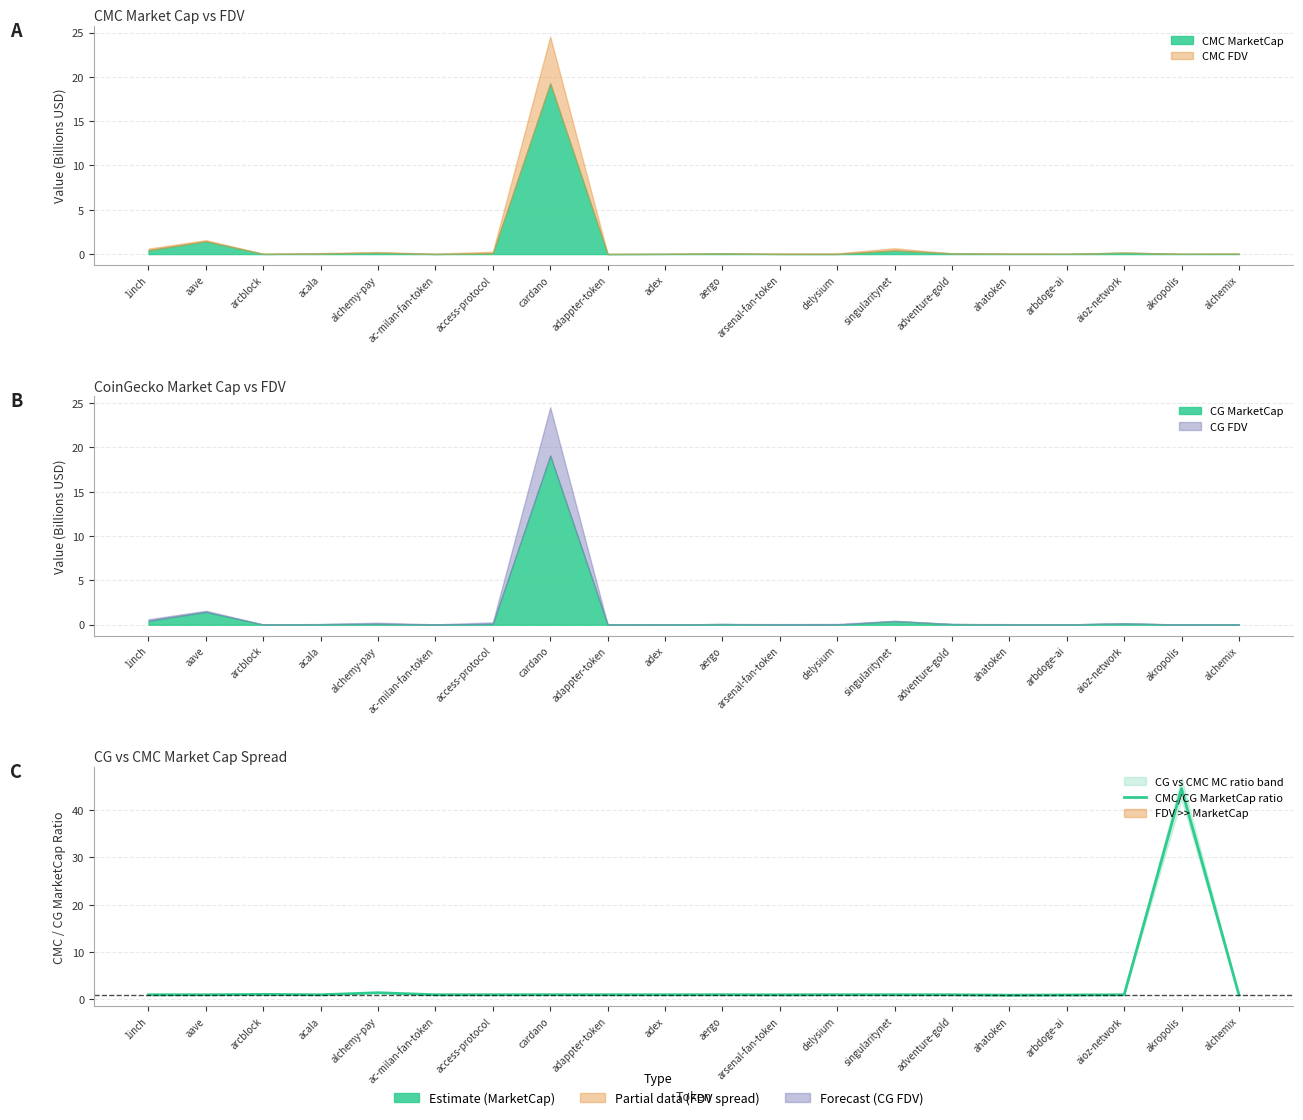

What is the difference between the maximum and minimum values?

43.6